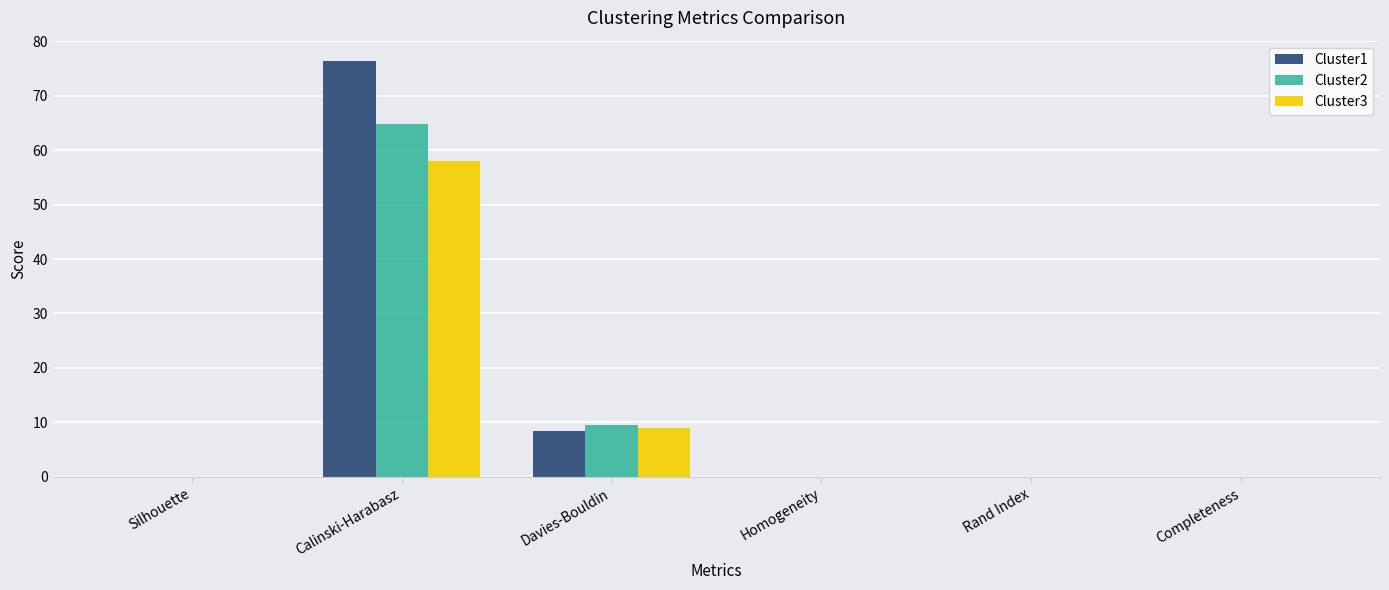

How many distinct data groups are displayed?

3